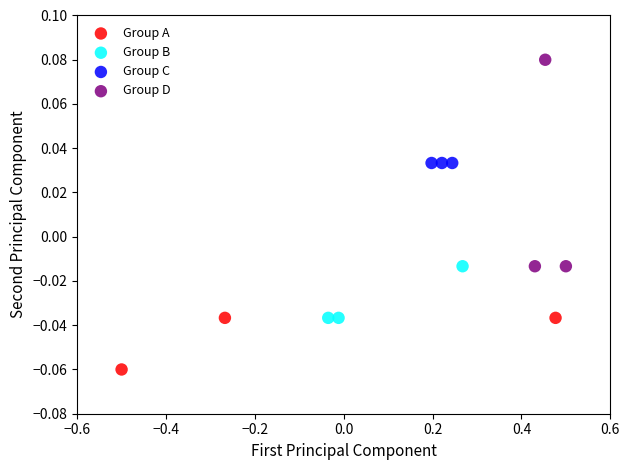

Which series contains the highest Y value?

Group D